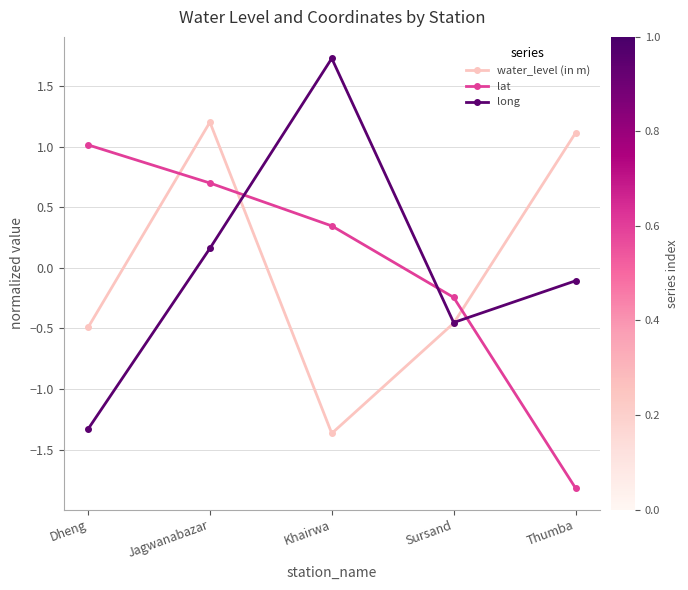

In water_level (in m), how many points are lower than both neighbors (excluding endpoints)?

1